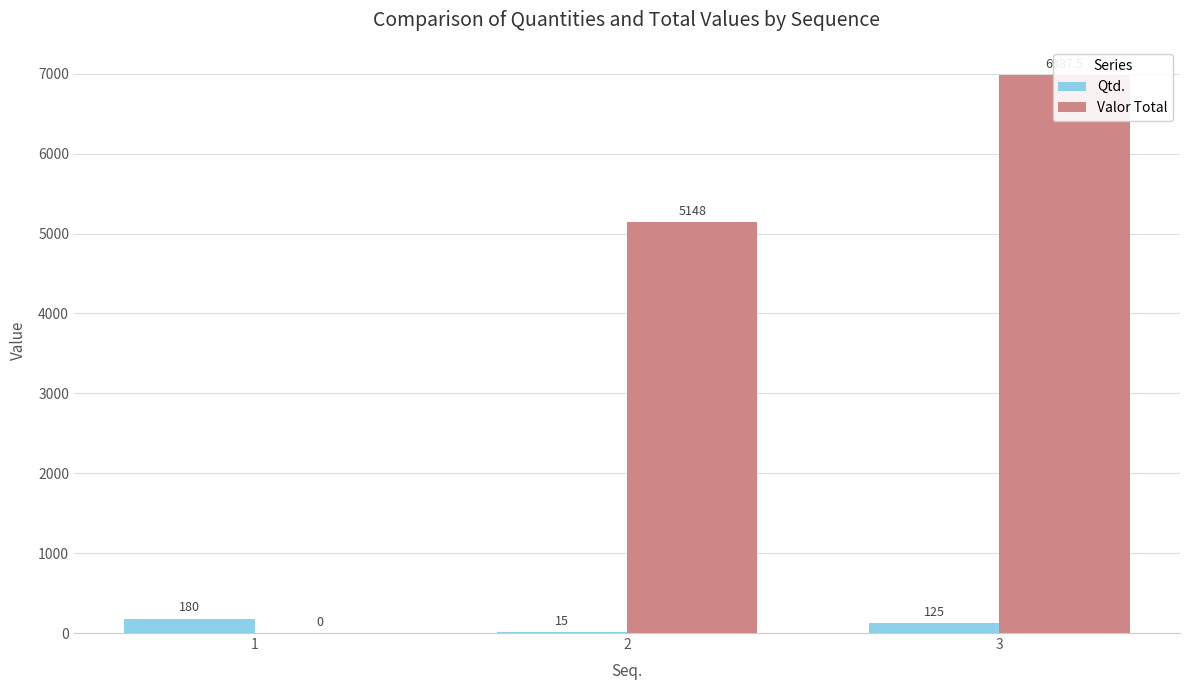

Is it true that Valor Total equals 7241.3 at 2?

False